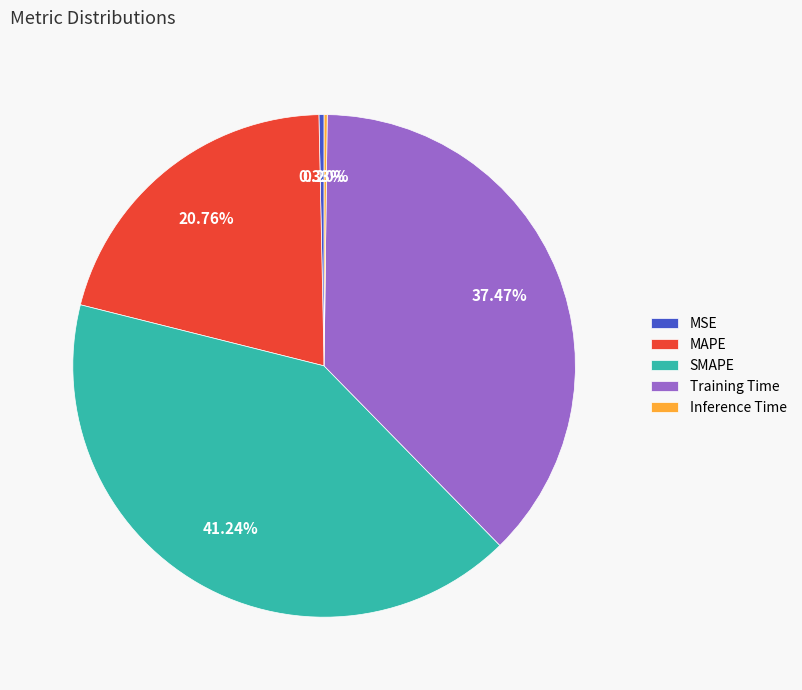

Does Training Time account for over 50% of the chart?

No